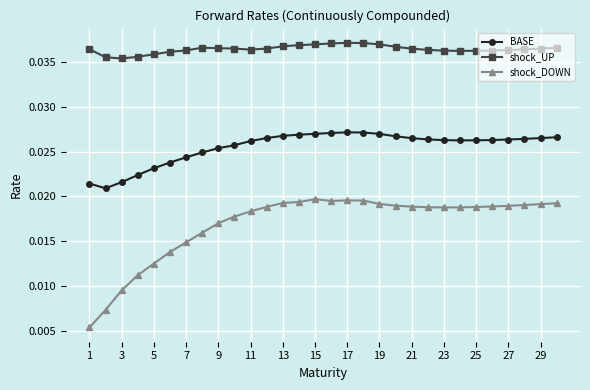

Count the shock_DOWN values in the range 0 to 1.

30